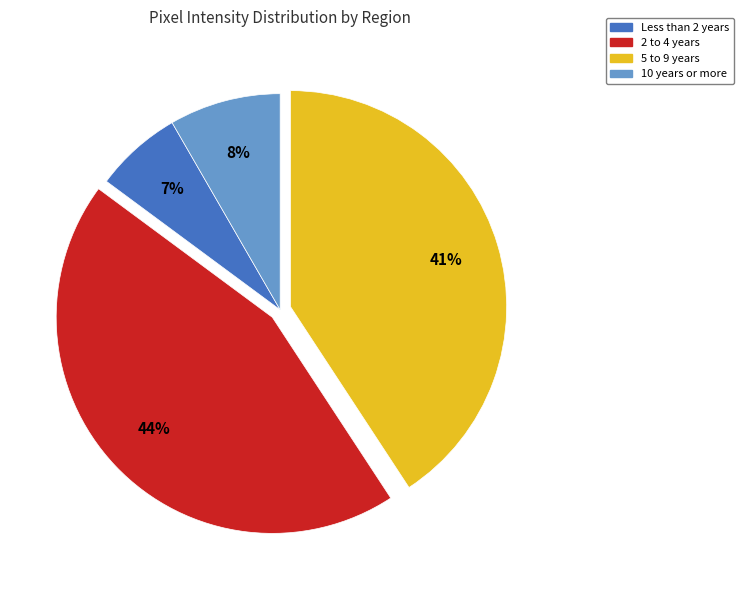

To the nearest percent, what is the average slice percentage?

25%